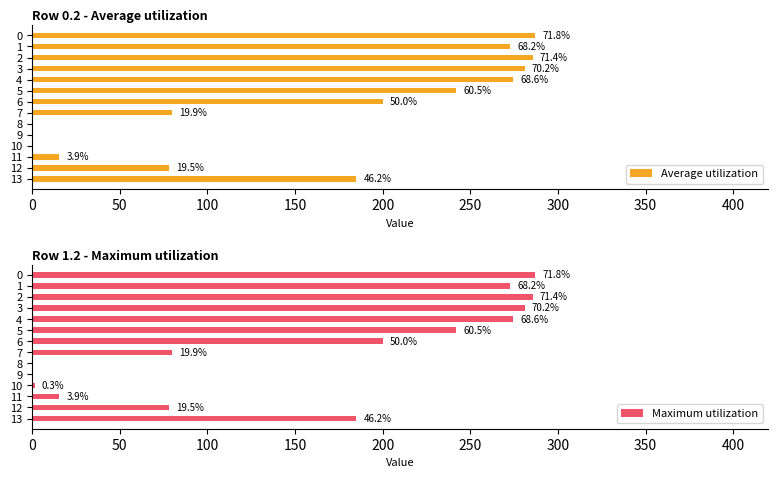

How many values in the Maximum utilization series exceed 200?

7